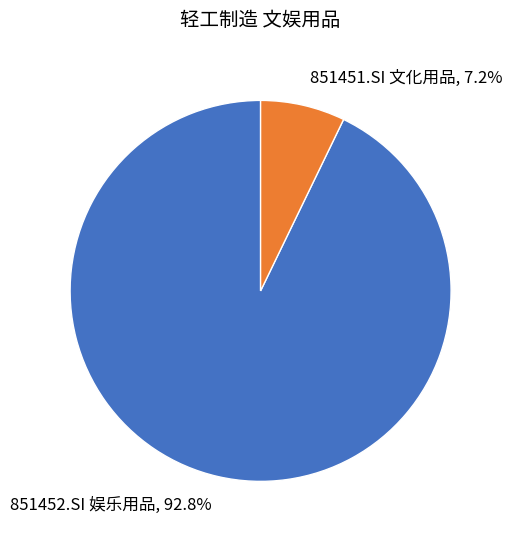

How many slices are in this pie chart?

2